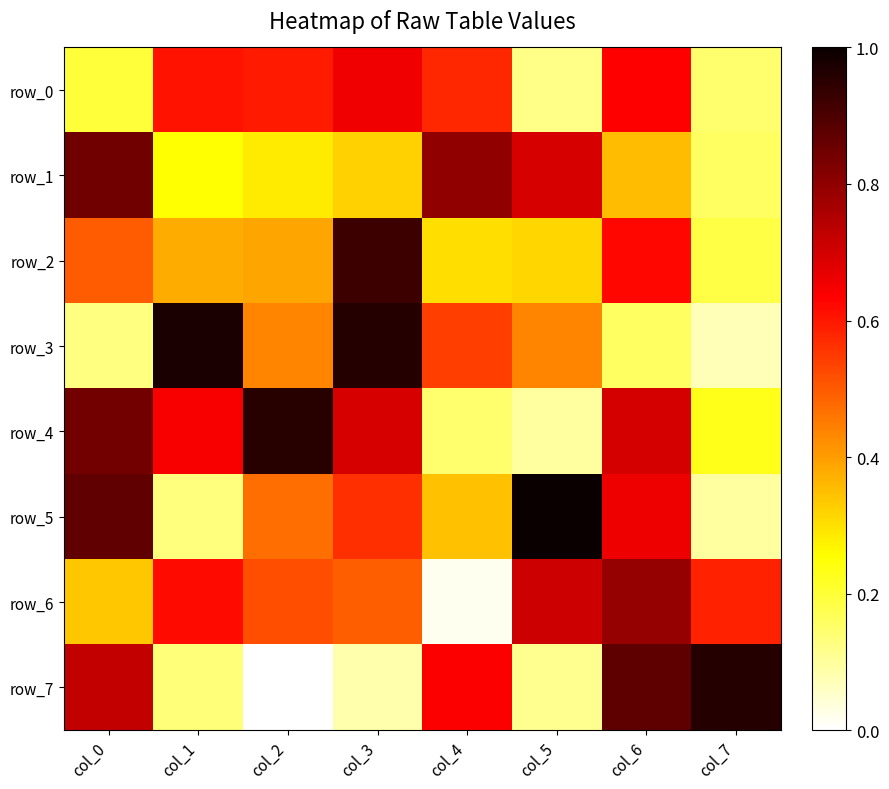

How many data points does each series have?

8